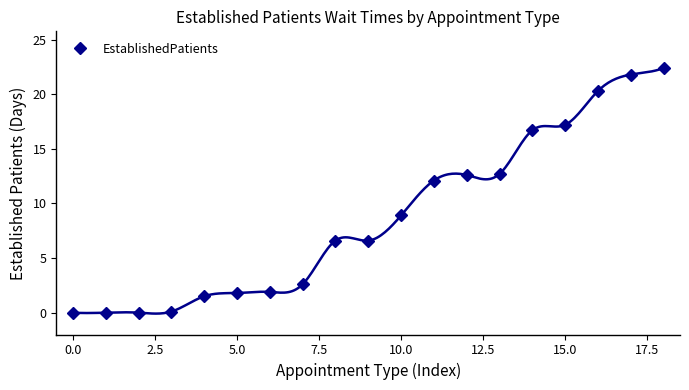

What is the maximum value shown in the chart?

22.4